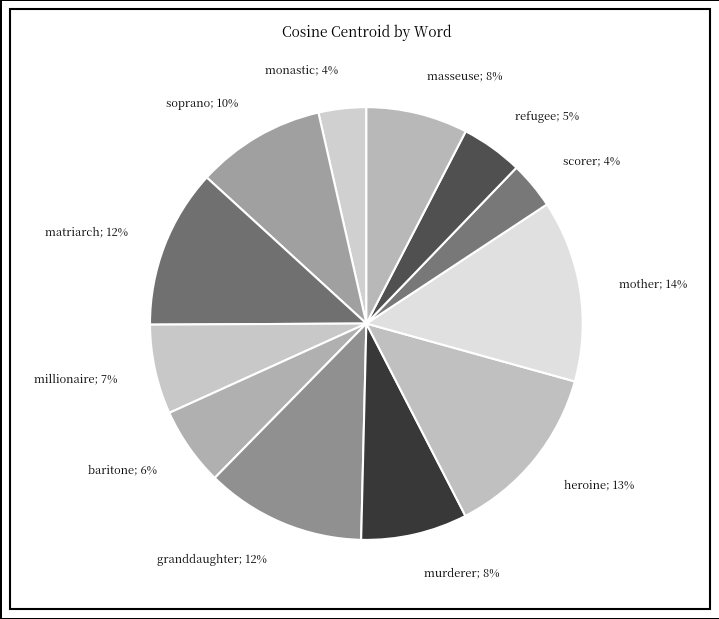

Count the number of slices in the pie.

12